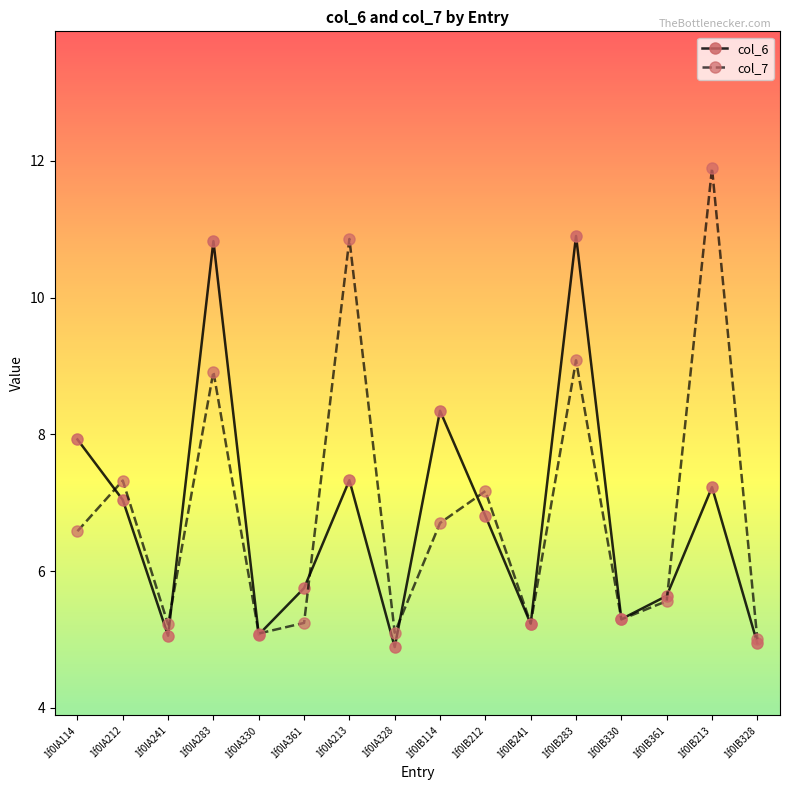

At which label does col_6 first exceed 6?

1f0lA114